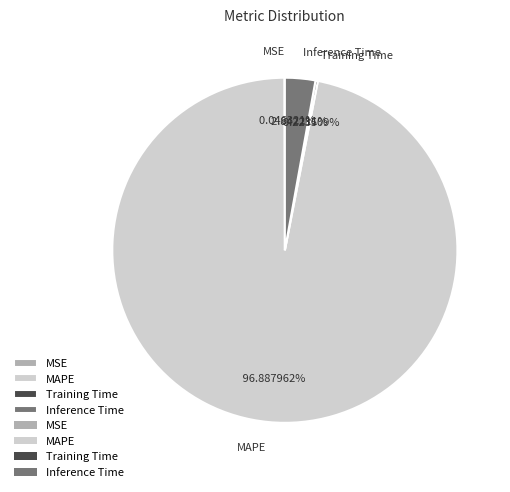

Which category has the biggest portion of the pie?

MAPE